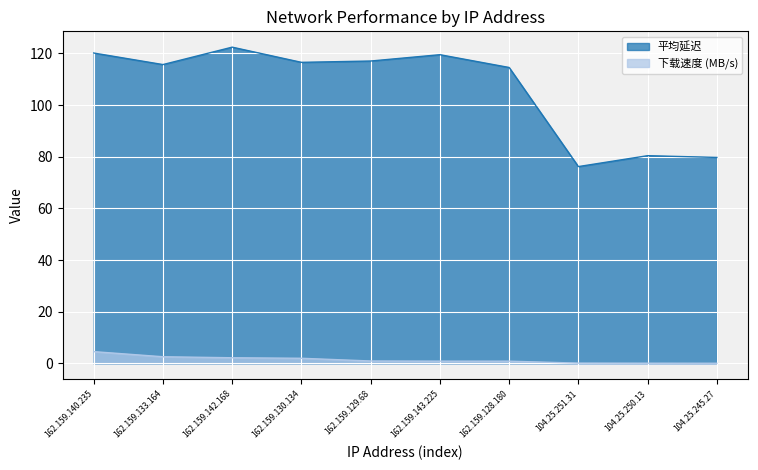

True or false: 下载速度 (MB/s) and 平均延迟 cross at least once.

False